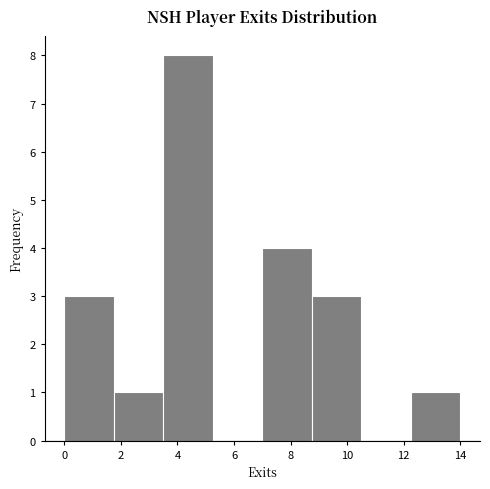

Reading left to right, transcribe this chart: for each bar, give the range it covers on the x-axis and its height. Neither the bar edges nor the heights are printed on the chart, so give them approximately, as read against the axes.

0.00 to 1.75: 3
1.75 to 3.50: 1
3.50 to 5.25: 8
5.25 to 7.00: 0
7.00 to 8.75: 4
8.75 to 10.50: 3
10.50 to 12.25: 0
12.25 to 14.00: 1